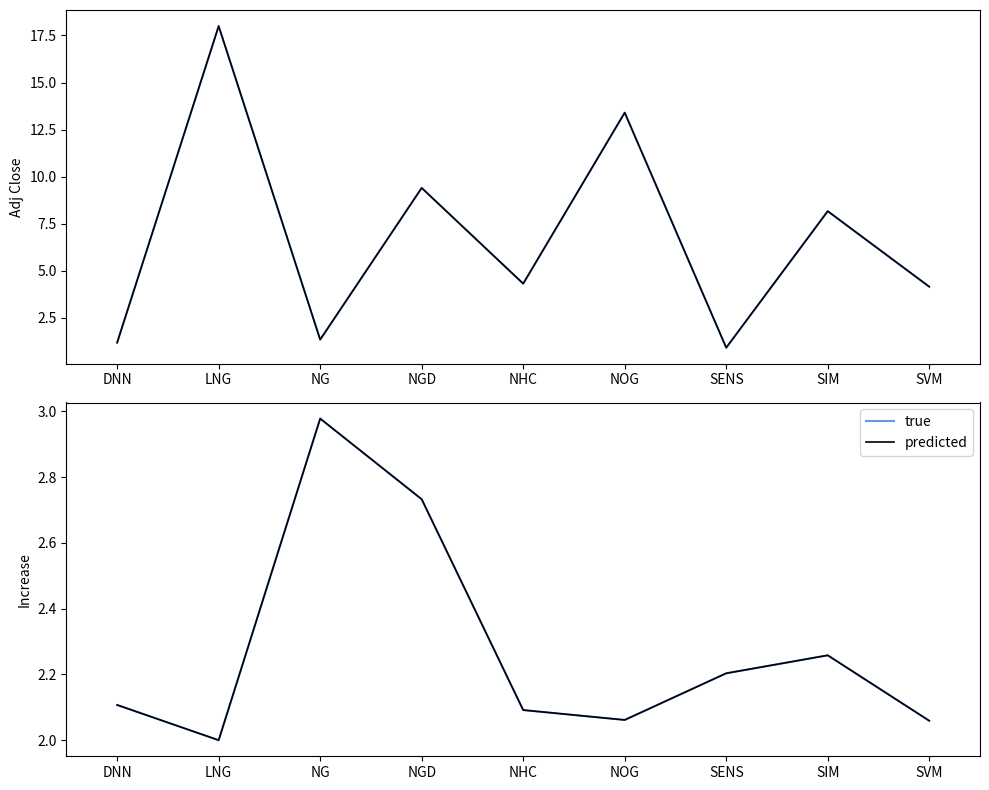

What is the total value across all series at NG?

8.6